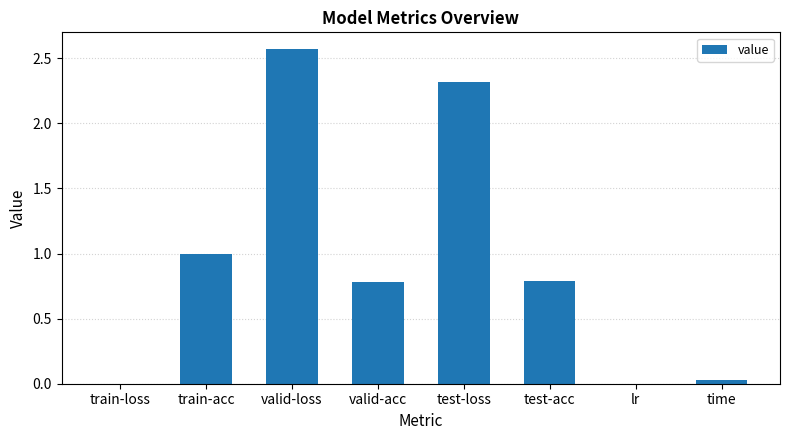

What is the sum of all values?

7.5